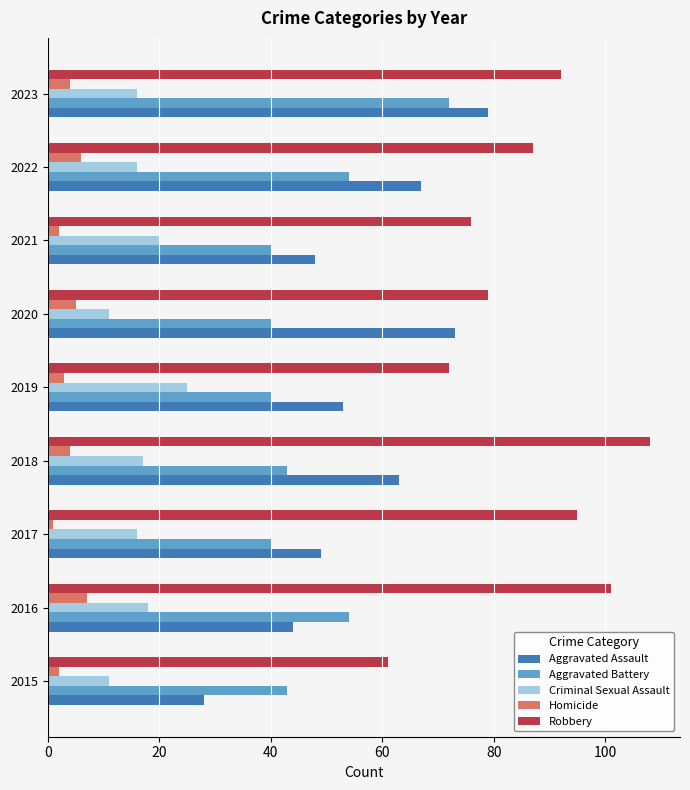

Is it true that Robbery equals 108 at 2018?

True